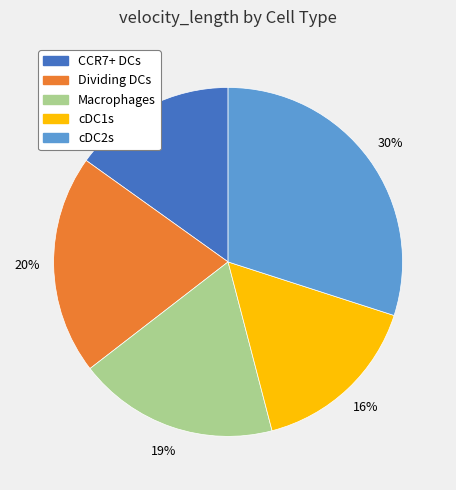

Is it true that Dividing DCs is 20% of the pie?

True